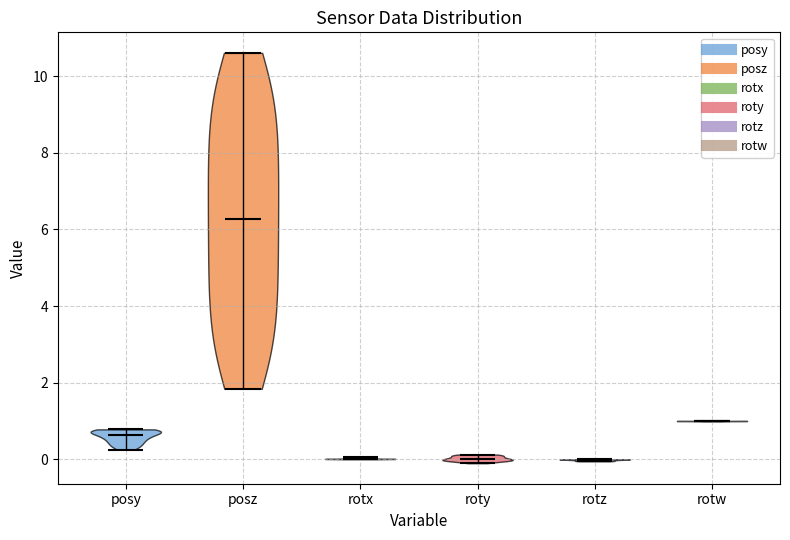

Reading left to right, read every violin against the y-axis: where its median line is, and the lowest and highest points it reaches. The values are not printed on the chart, so give them approximately, as read against the axis.

posy: median line 0.6, lowest point 0.2, highest point 0.8
posz: median line 6.2, lowest point 1.8, highest point 10.6
rotx: median line 0.0, lowest point 0.0, highest point 0.0
roty: median line 0.0, lowest point -0.2, highest point 0.2
rotz: median line 0.0, lowest point 0.0, highest point 0.0
rotw: median line 1.0, lowest point 1.0, highest point 1.0